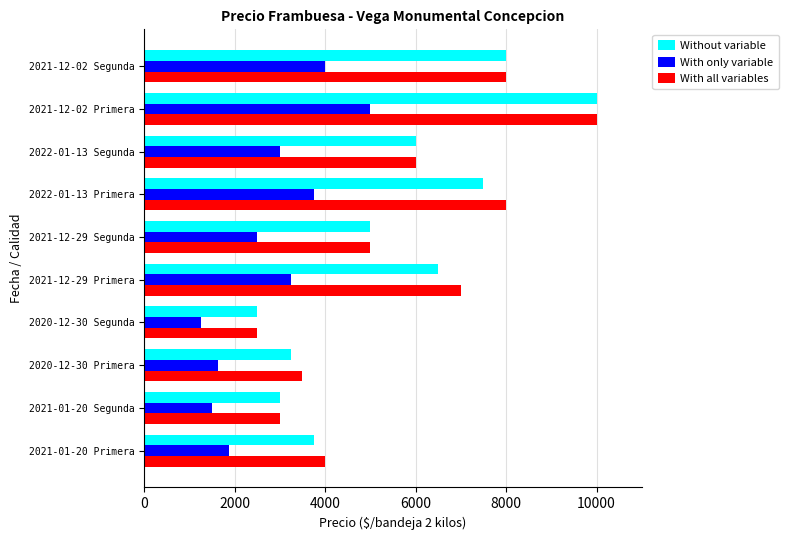

At which category is the sum across all series the highest?

2021-12-02 Primera